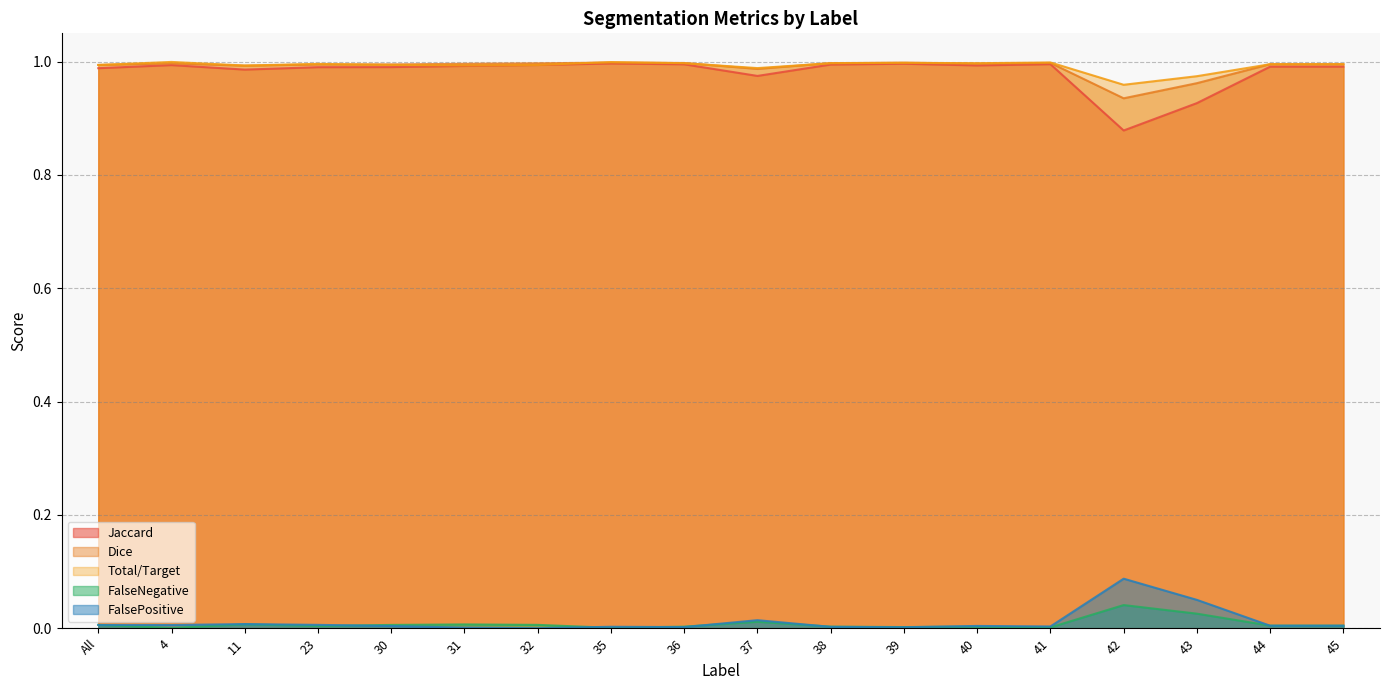

True or false: Jaccard and FalsePositive intersect in this chart.

False